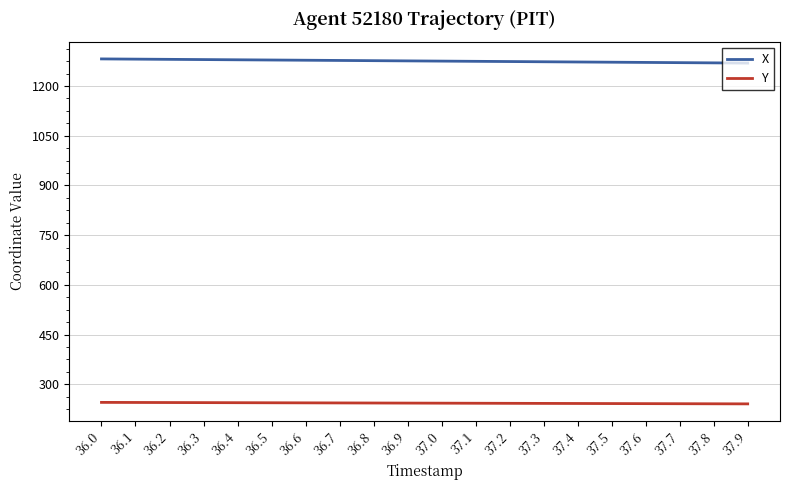

Which series has the largest total across all categories?

X